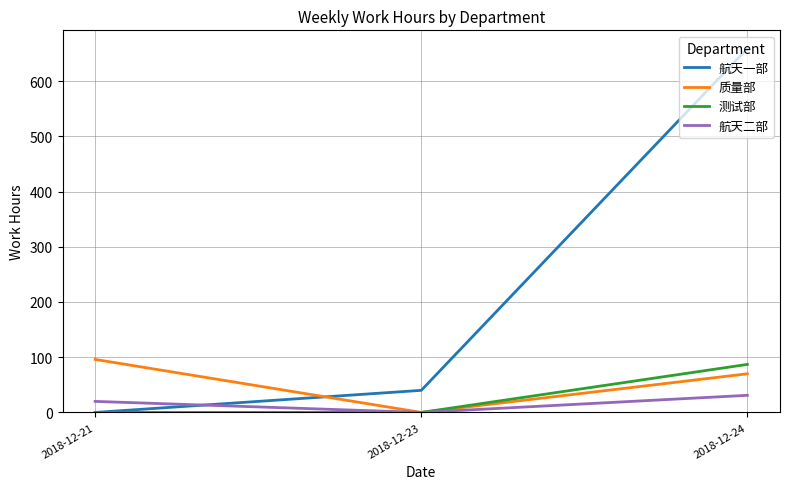

Which series has the largest total across all categories?

航天一部